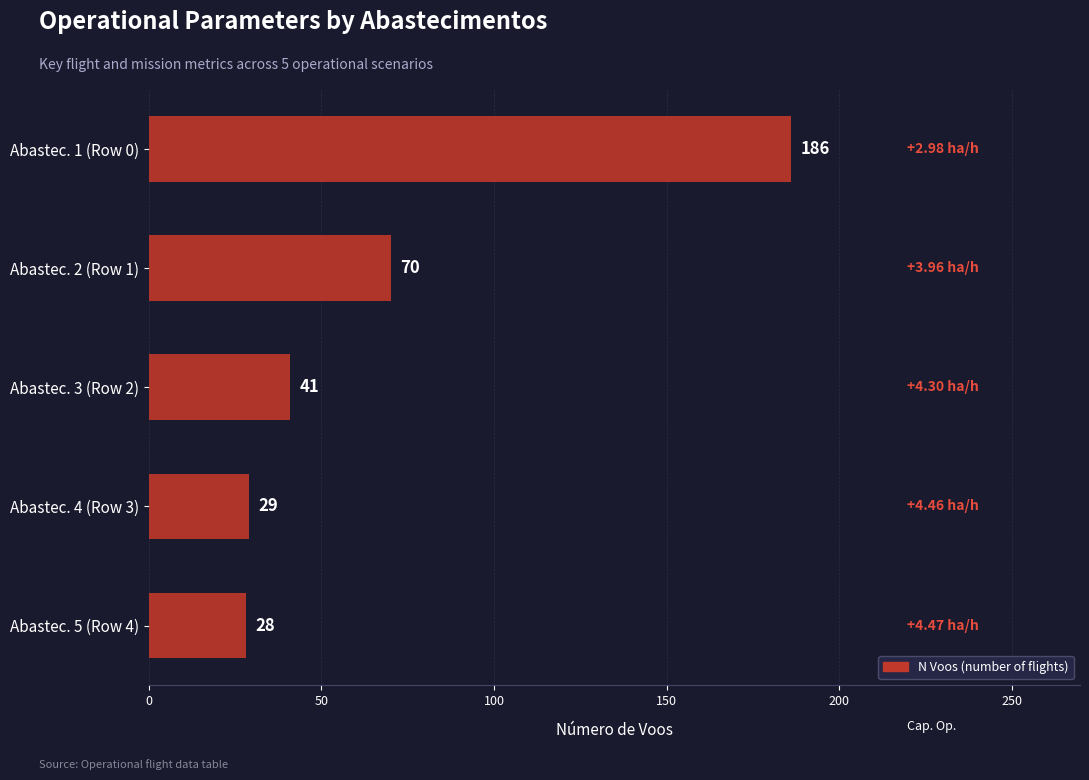

List the labels in order of value, smallest first.

Abastec. 5 (Row 4), Abastec. 4 (Row 3), Abastec. 3 (Row 2), Abastec. 2 (Row 1), Abastec. 1 (Row 0)